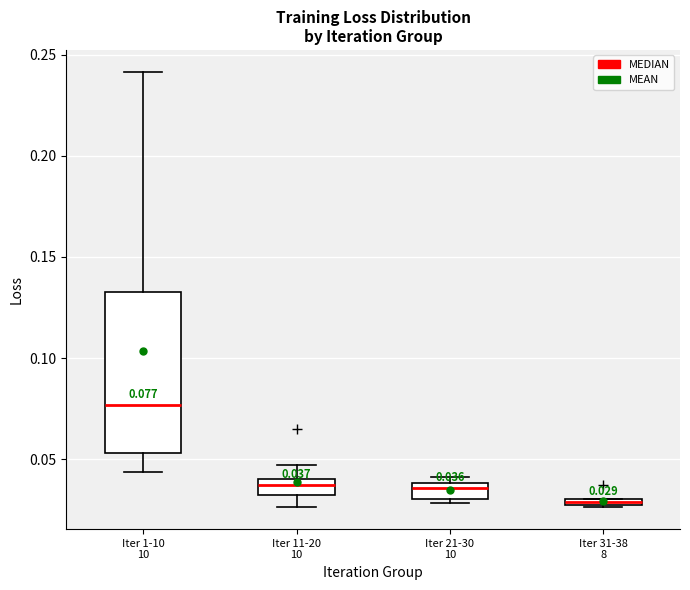

Which box is the tallest, from its lower edge to its upper edge?

Iter 1-10 10